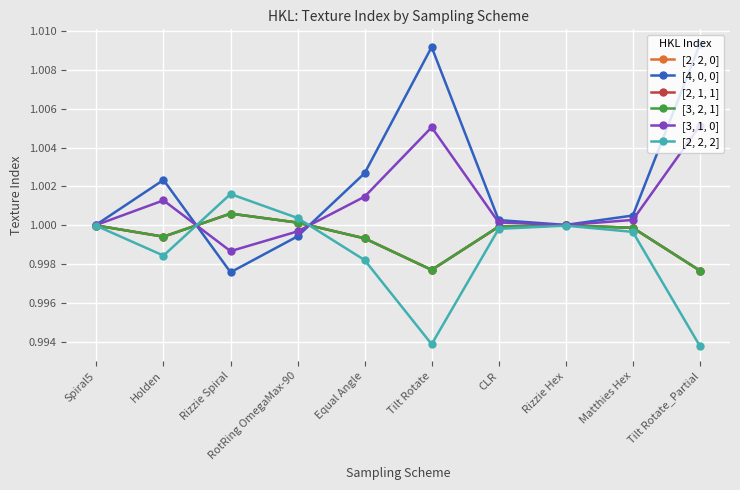

Does the chart have visible grid lines?

Yes